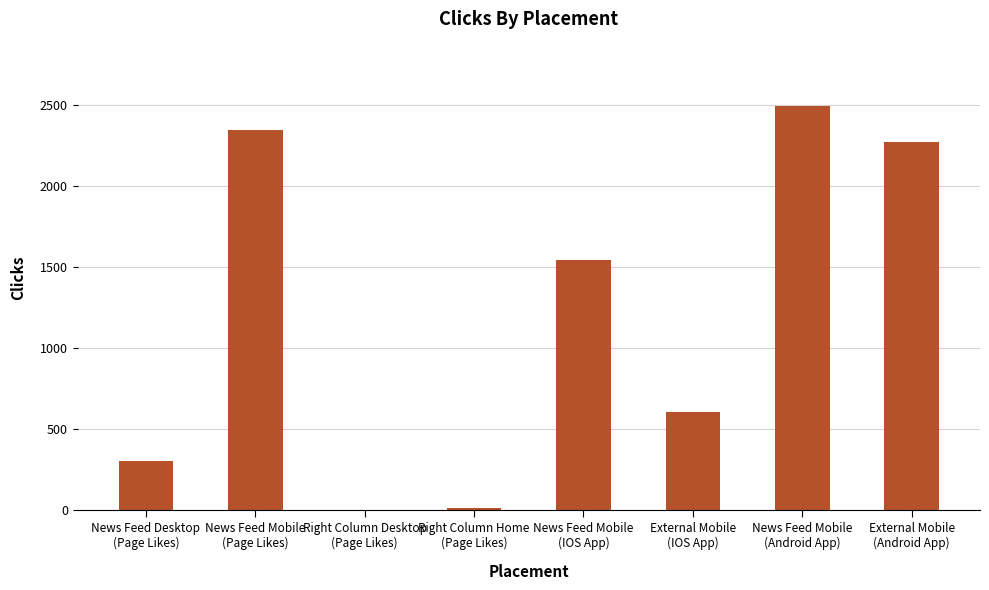

Between External Mobile
(Android App) and Right Column Desktop
(Page Likes), which is larger?

External Mobile
(Android App)